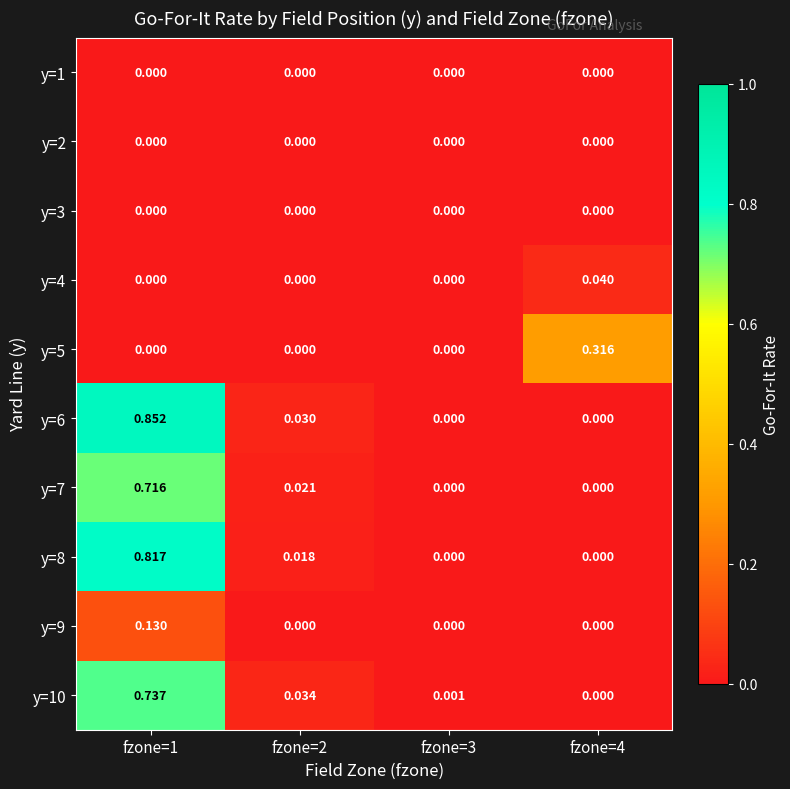

At fzone=2, list the series in order from smallest to largest.

y=1, y=2, y=3, y=4, y=5, y=9, y=8, y=7, y=6, y=10